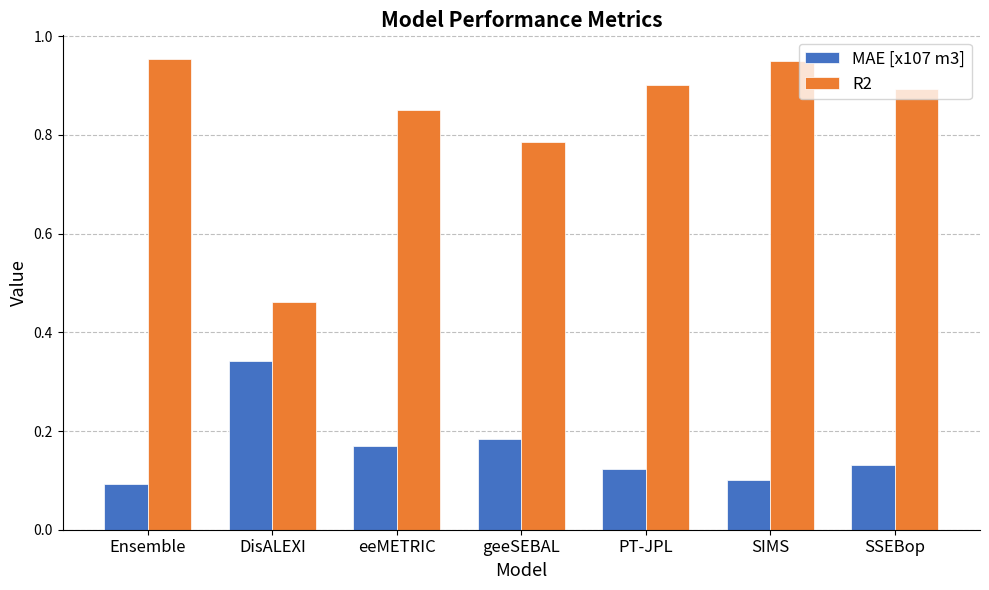

Which series has the largest range (max minus min)?

R2